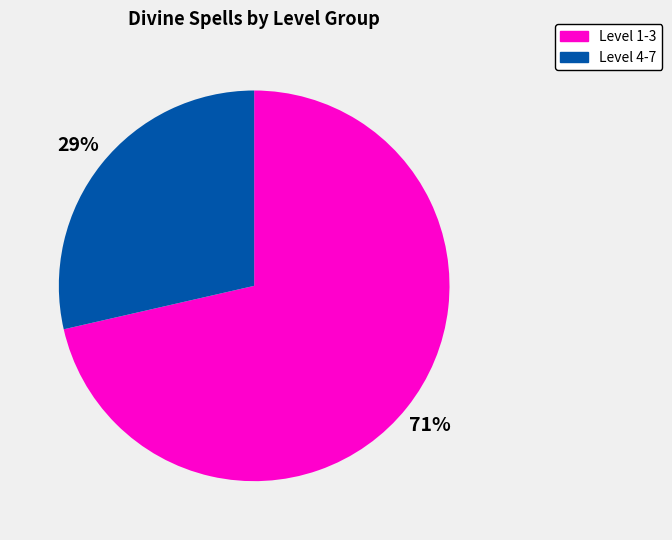

Which has a higher value, Level 1-3 or Level 4-7?

Level 1-3